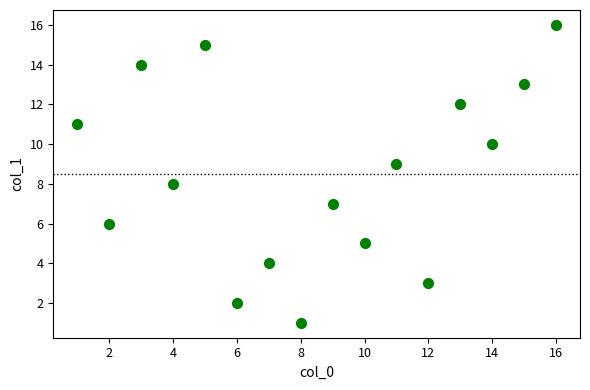

What is the range of X values (max minus min)?

15